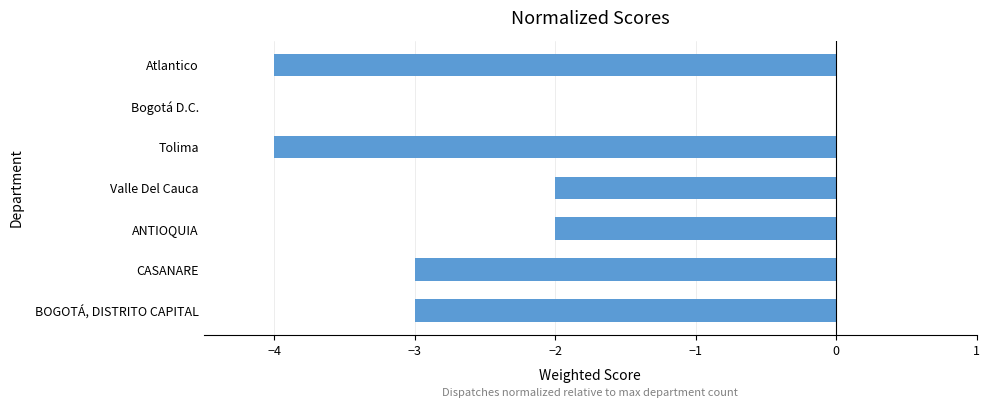

The value at CASANARE is -5. True or false?

False